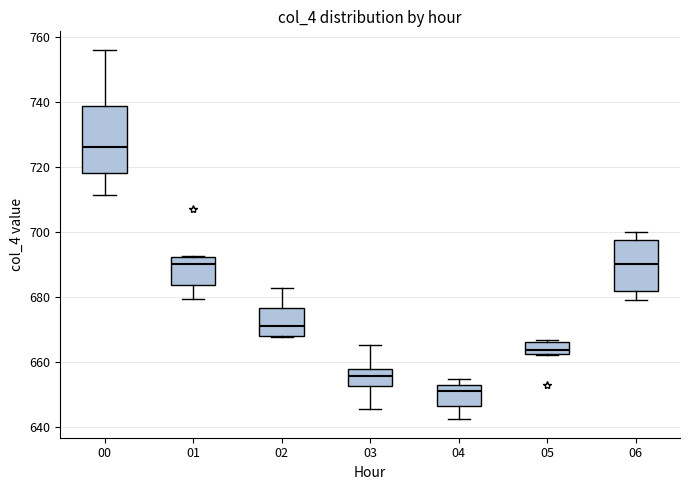

Where does the median line of the box at x = 05 sit on the y-axis? The values are not printed on the chart, so give them approximately, as read against the axis.

664